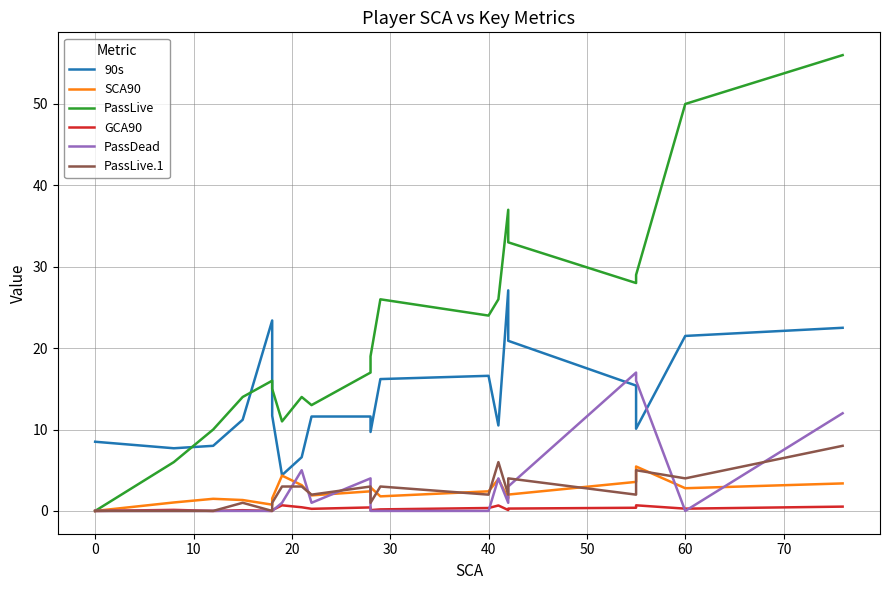

What are all the series names shown in the legend?

90s, SCA90, PassLive, GCA90, PassDead, PassLive.1